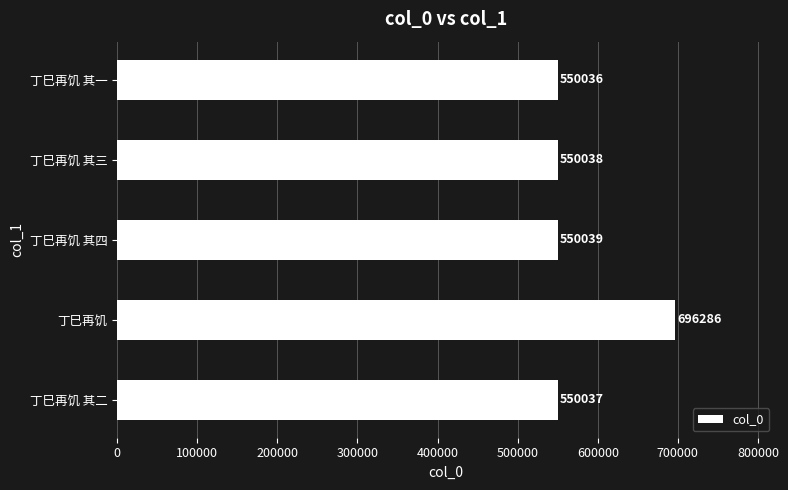

True or false: the data shows 550038 at 丁巳再饥 其三.

True